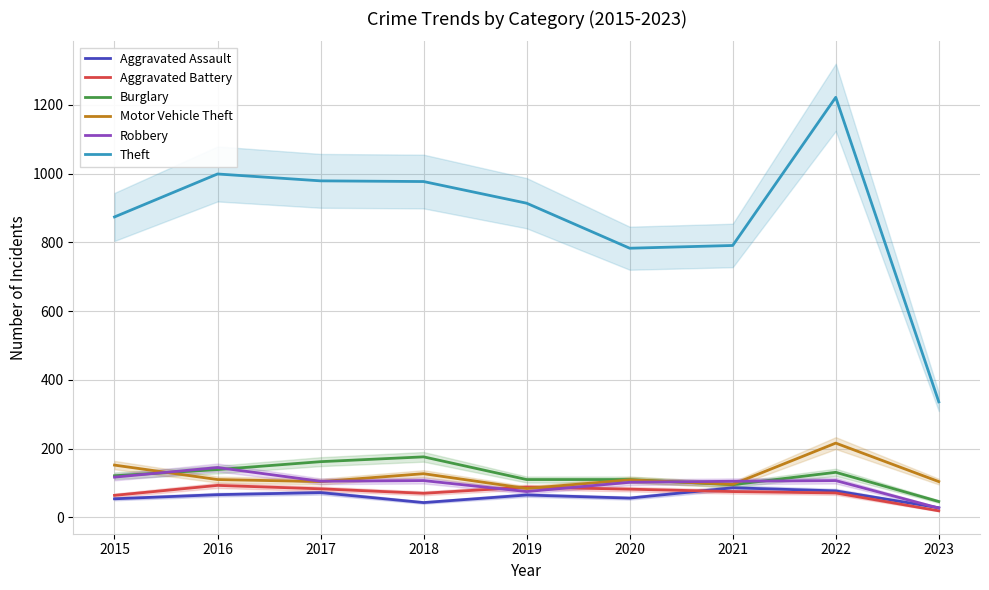

What is the value of the Aggravated Assault point at the 1st from the left?

54